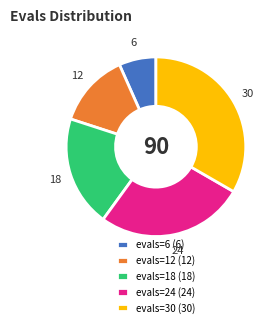

Do evals=12 (12) and evals=24 (24) together represent more than half of the pie?

No